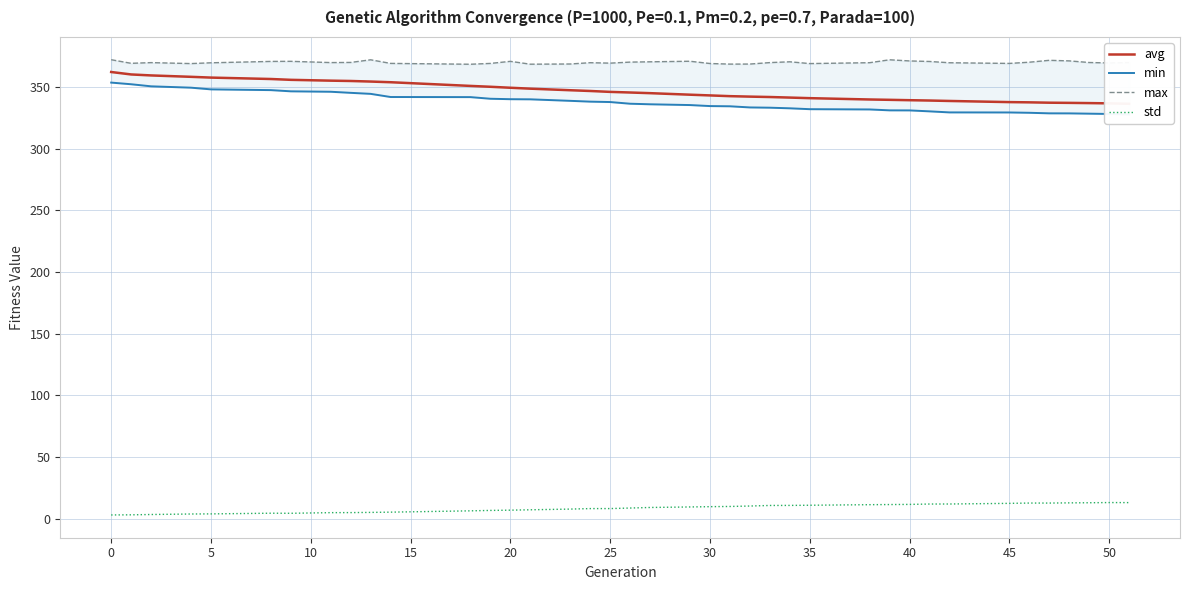

Which series has the largest total across all categories?

max